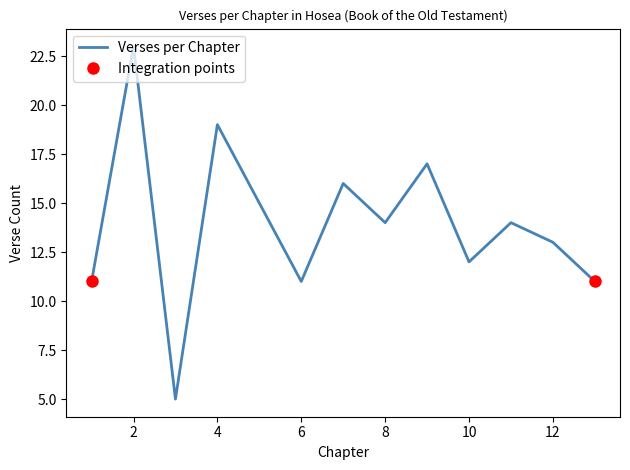

What is the change in value from 3 to 5?

+10